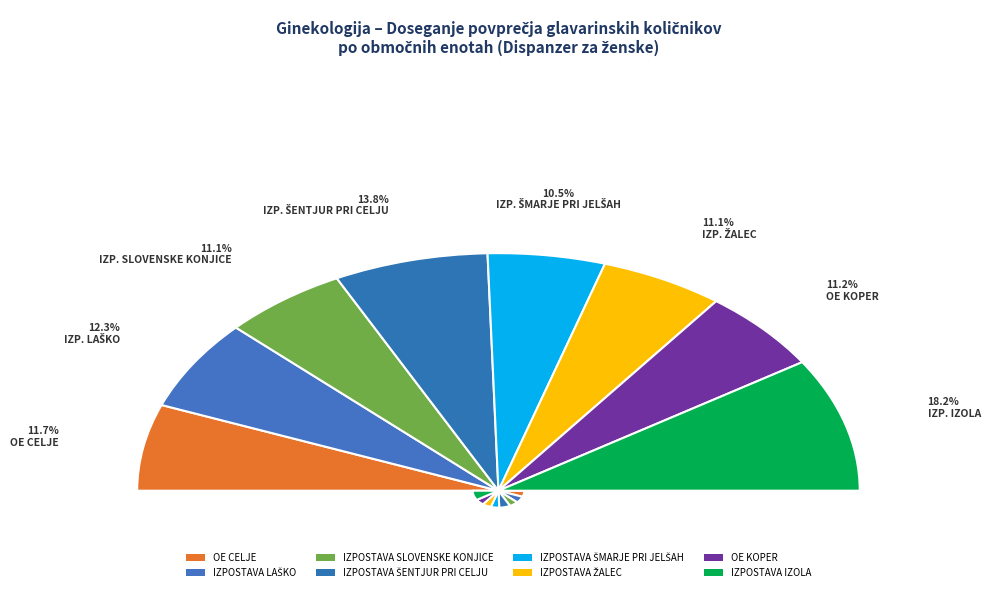

To the nearest percent, what is the difference between the OE CELJE and IZPOSTAVA IZOLA slice percentages?

6%